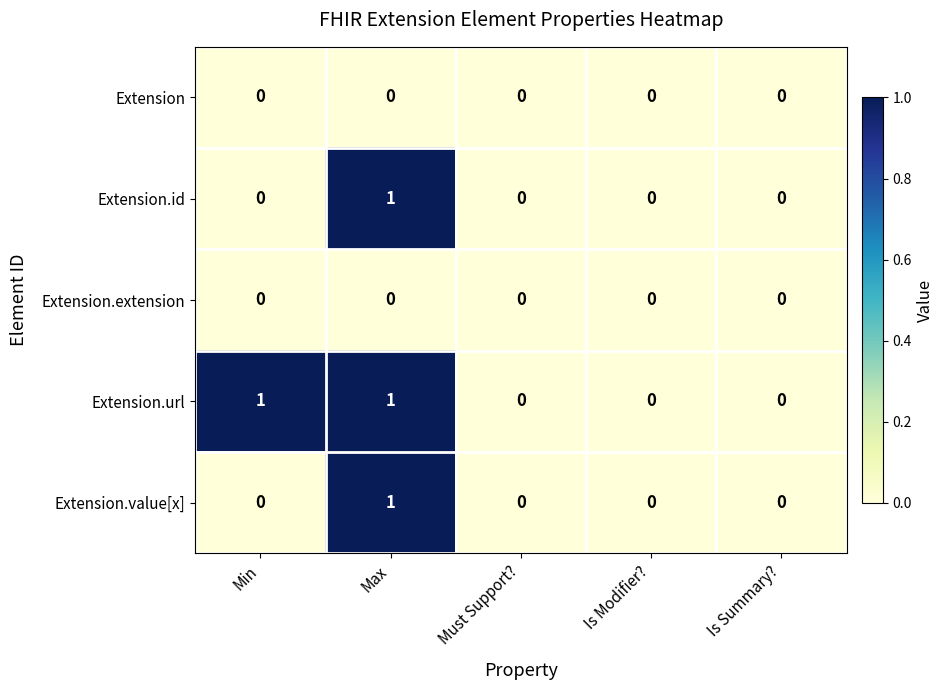

The value of Extension.extension at Max is 0. True or false?

True